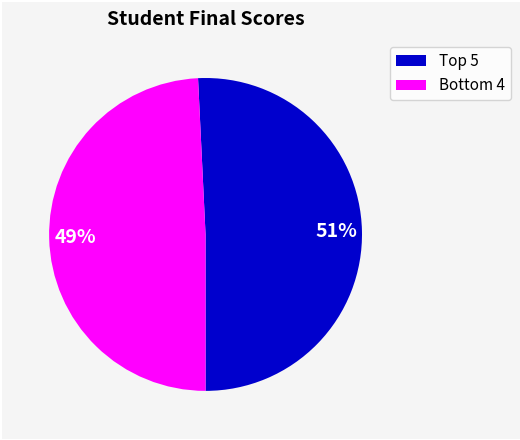

Do 49% and 51% together represent more than half of the pie?

Yes